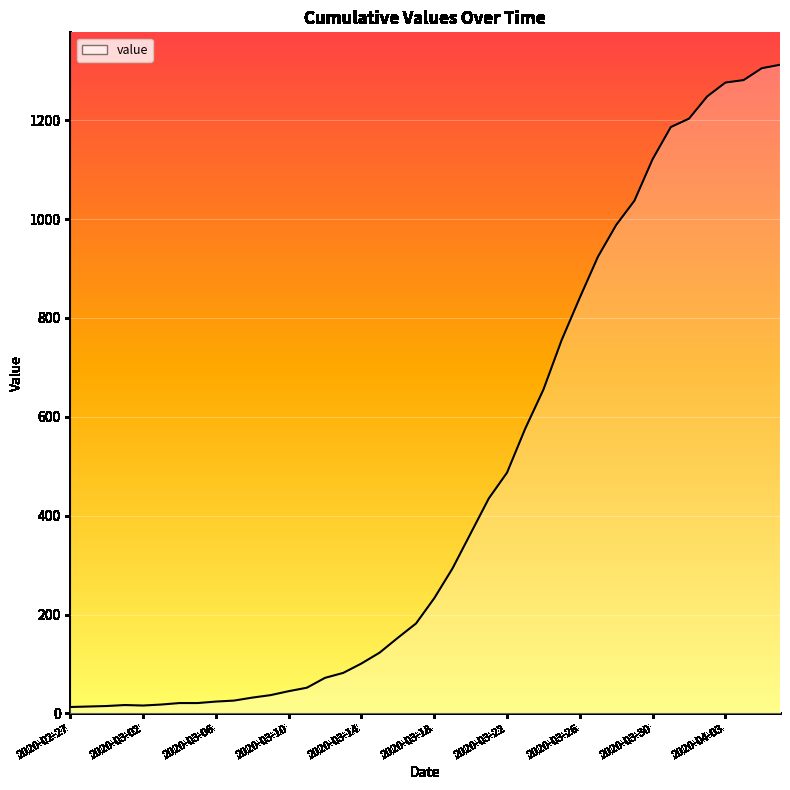

What is the maximum value shown in the chart?

1312